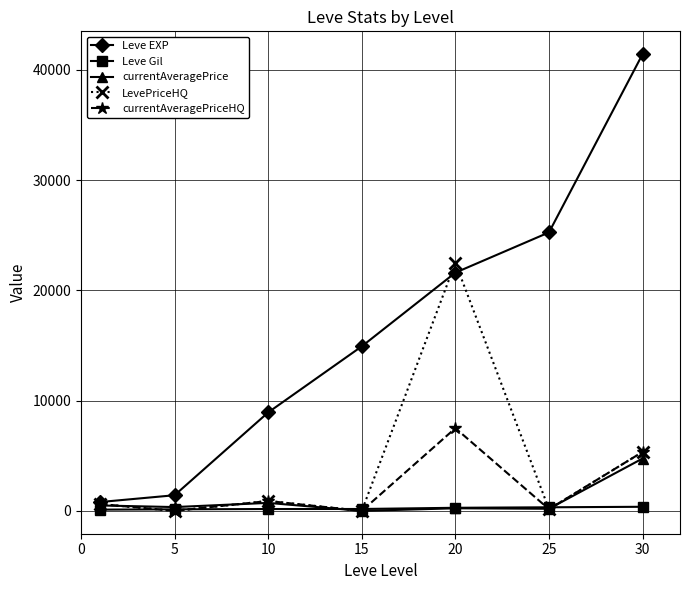

How many values in the currentAveragePrice series are below 345?

3